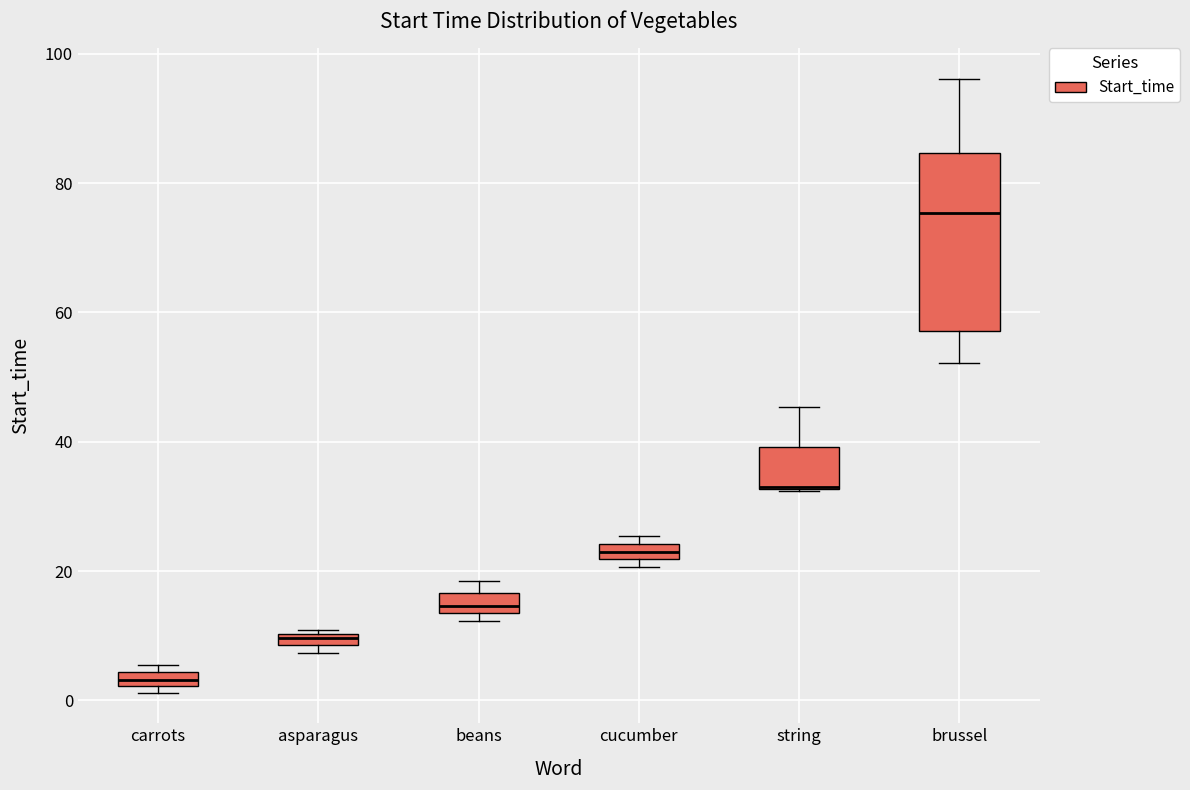

Which box is the tallest, from its lower edge to its upper edge?

brussel